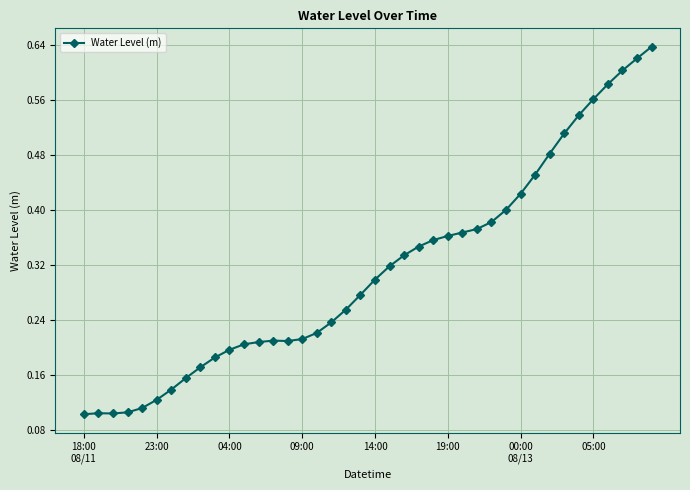

How many values are between 0 and 1?

40